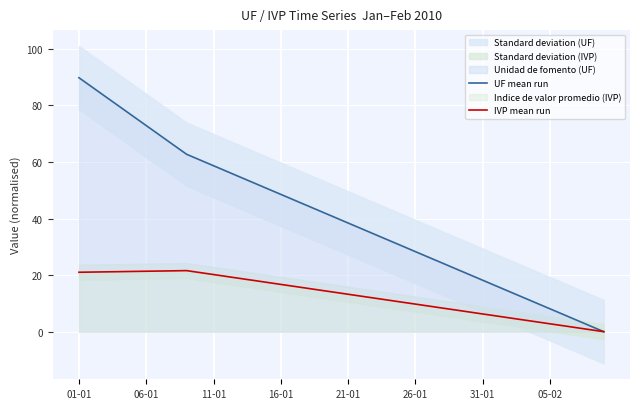

Which series has the widest spread of values?

UF mean run